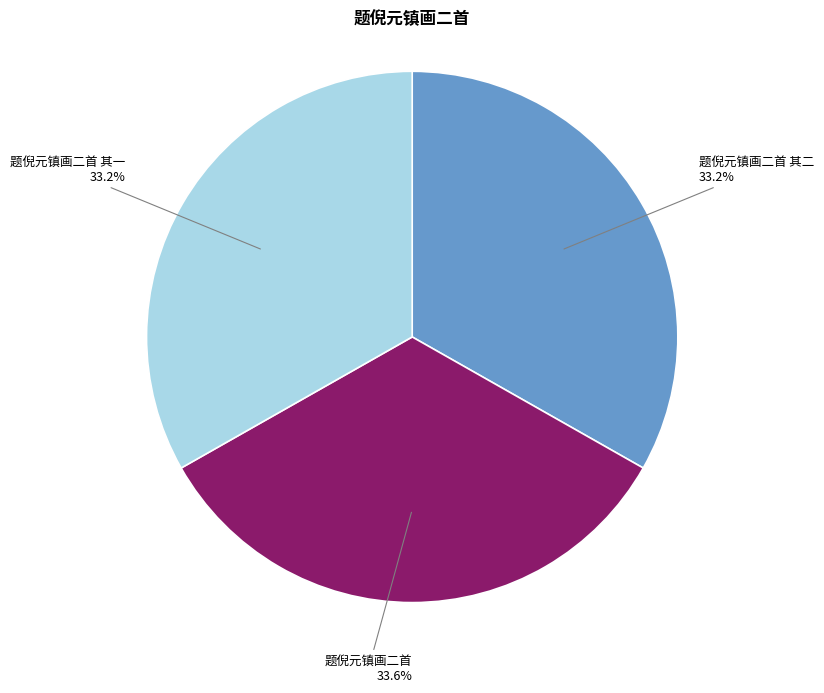

To the nearest percent, what is the average slice percentage?

33%